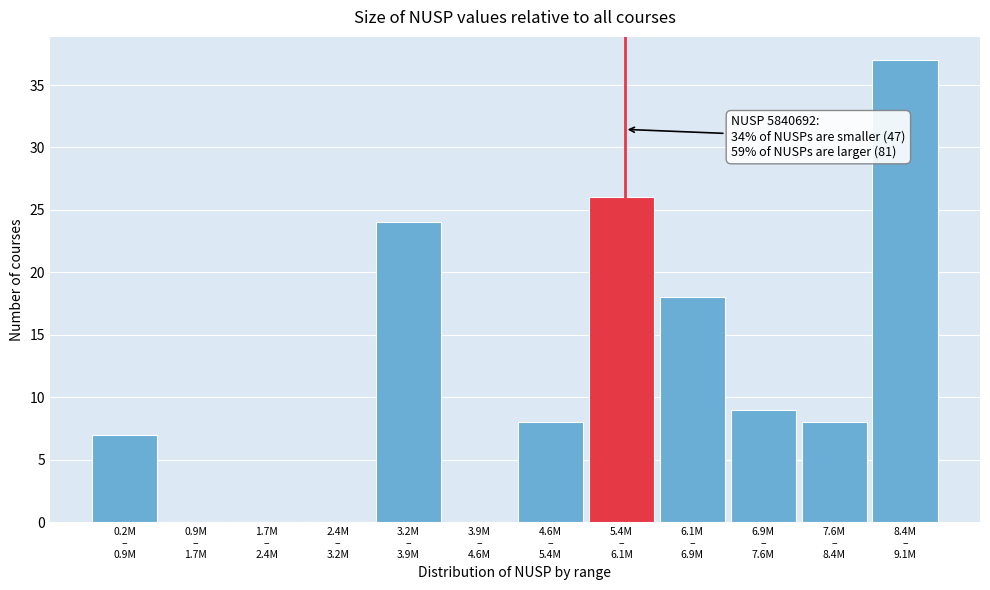

What is the maximum value shown in the chart?

37